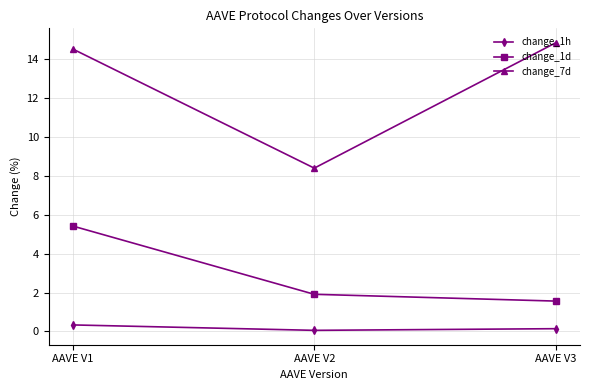

The value of change_1h at AAVE V1 is 0.3. True or false?

True